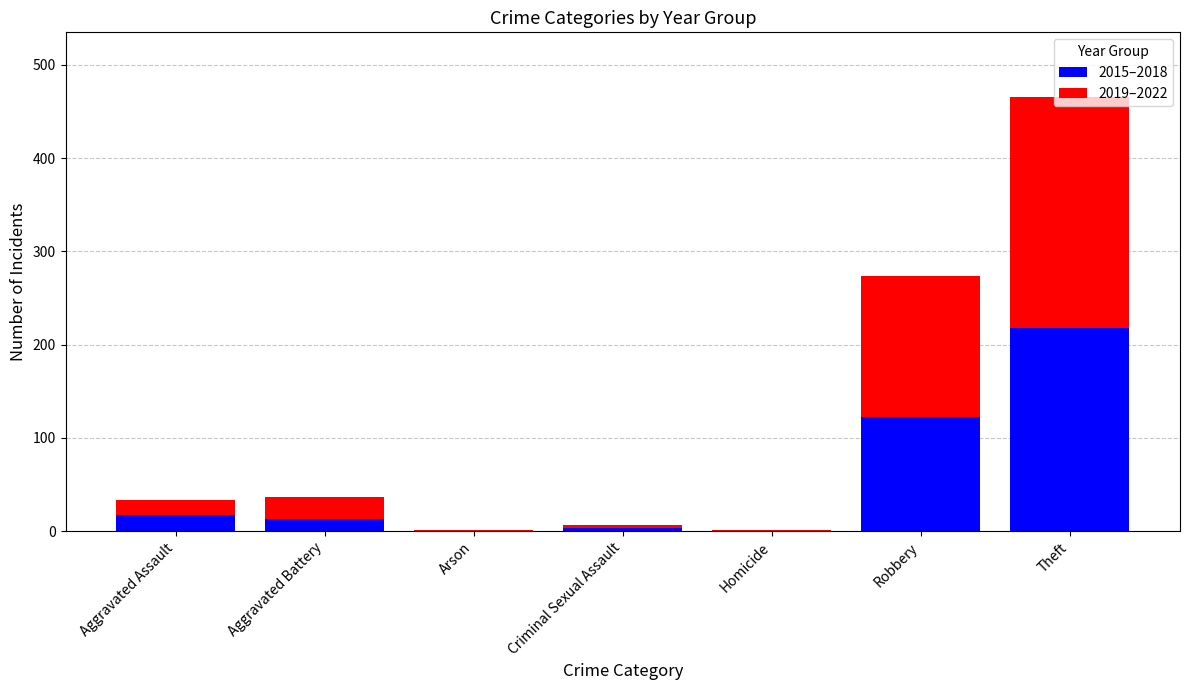

What is the highest value of the 2015–2018 series?

218